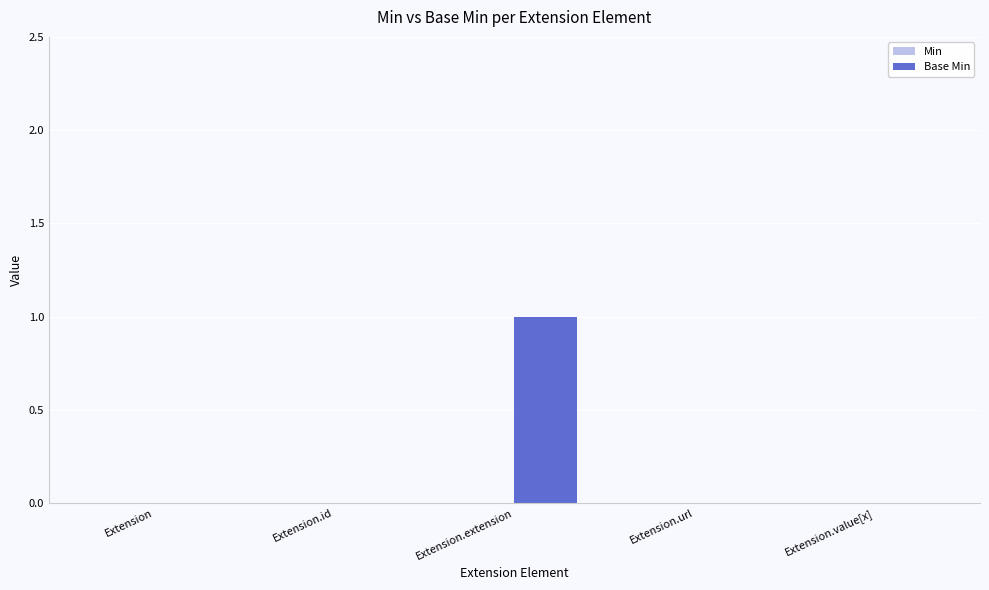

Which has a higher value, Extension or Extension.extension?

Extension.extension